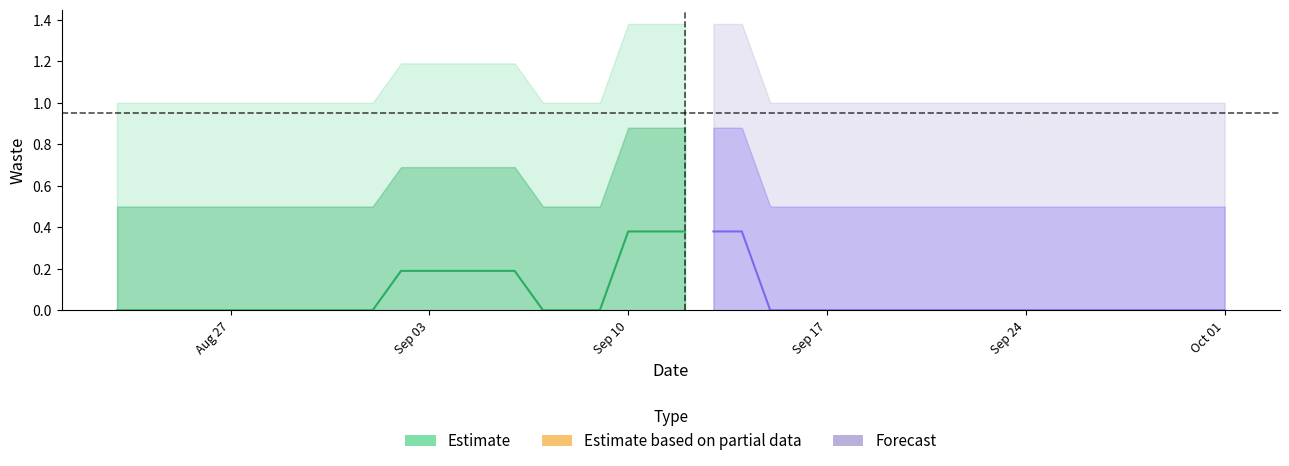

The chart shows a value of -1.3 at 2018-09-16. True or false?

False